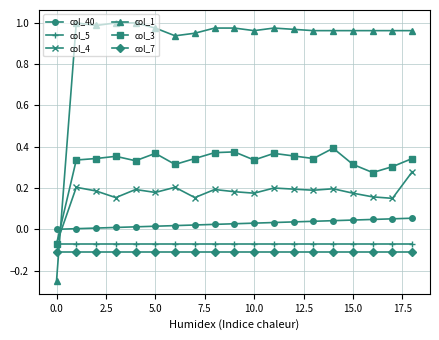

True or false: col_5 and col_7 intersect in this chart.

False